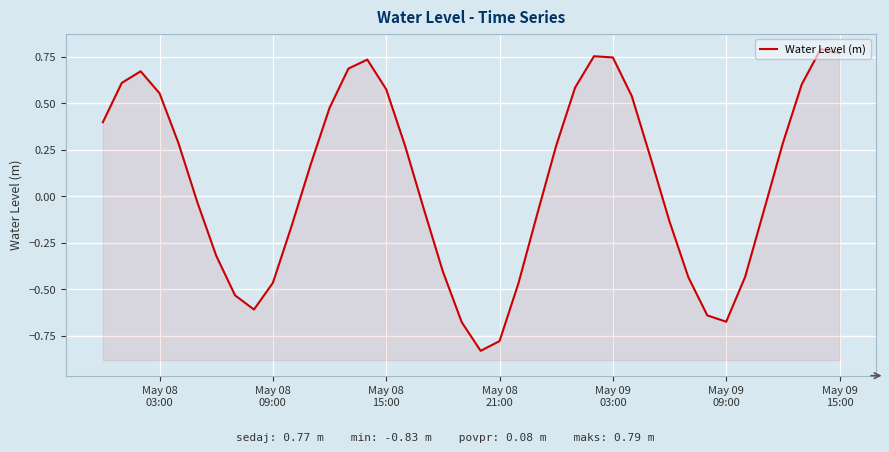

Does the chart display data point markers on the line(s)?

No